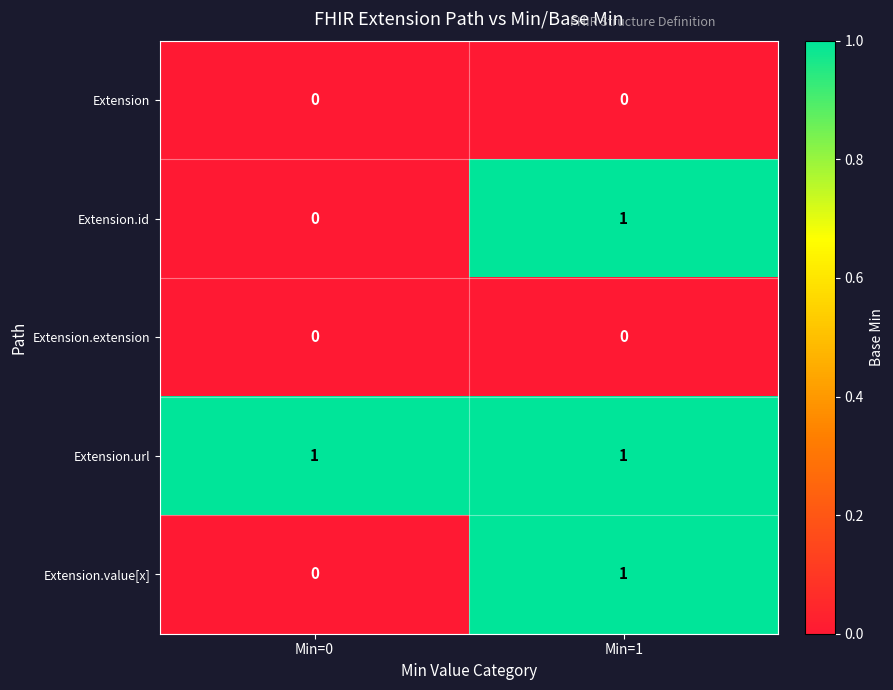

Reading left to right, transcribe all the data shown in this chart.

Extension: Min=0=0	Min=1=0
Extension.id: Min=0=0	Min=1=1
Extension.extension: Min=0=0	Min=1=0
Extension.url: Min=0=1	Min=1=1
Extension.value[x]: Min=0=0	Min=1=1